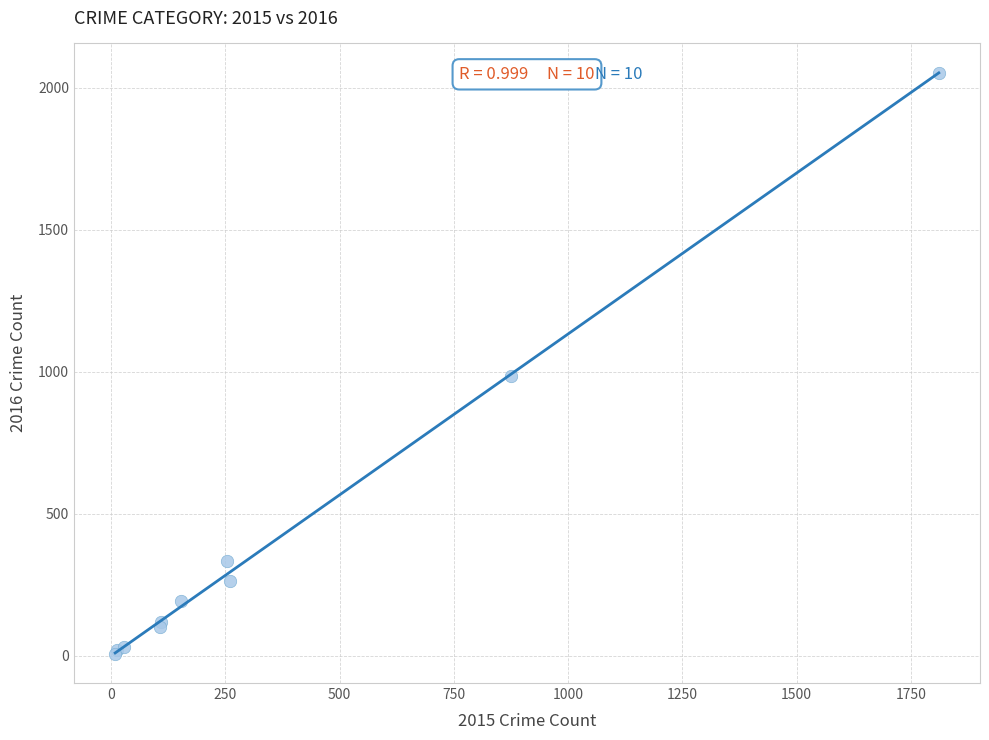

What Y value in the scatter plot is closest to 1030?

984